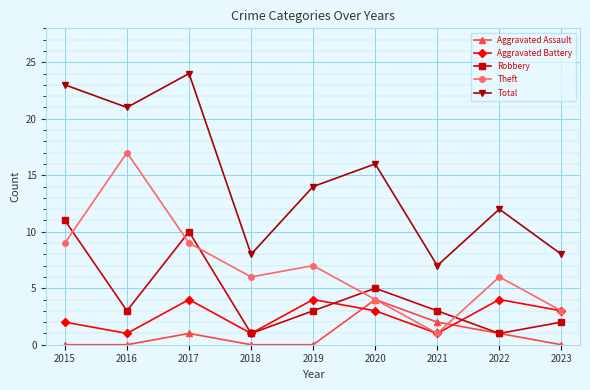

Reading left to right, extract all data points from this chart.

Aggravated Assault: 2015=0	2016=0	2017=1	2018=0	2019=0	2020=4	2021=2	2022=1	2023=0
Aggravated Battery: 2015=2	2016=1	2017=4	2018=1	2019=4	2020=3	2021=1	2022=4	2023=3
Robbery: 2015=11	2016=3	2017=10	2018=1	2019=3	2020=5	2021=3	2022=1	2023=2
Theft: 2015=9	2016=17	2017=9	2018=6	2019=7	2020=4	2021=1	2022=6	2023=3
Total: 2015=23	2016=21	2017=24	2018=8	2019=14	2020=16	2021=7	2022=12	2023=8